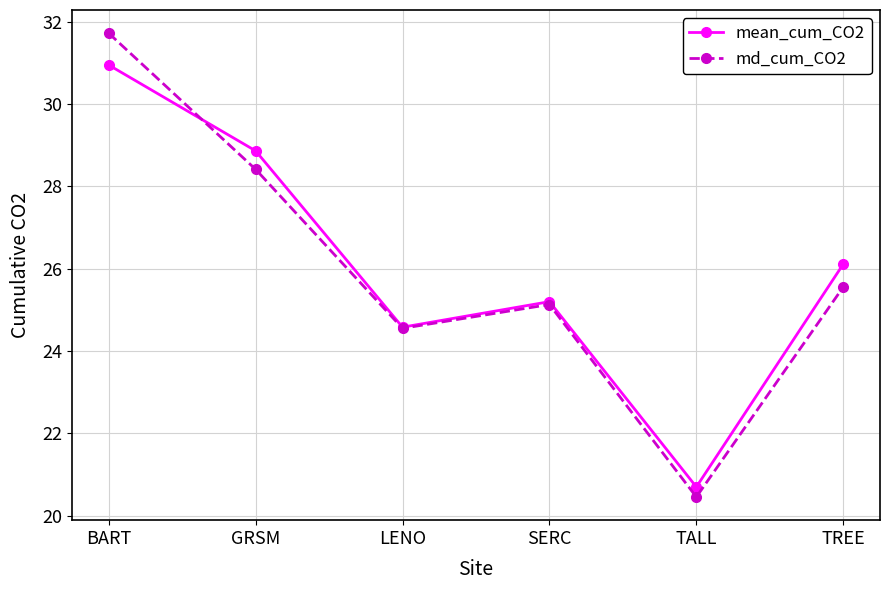

Is the value of md_cum_CO2 at GRSM greater than the value of mean_cum_CO2 at TALL?

Yes